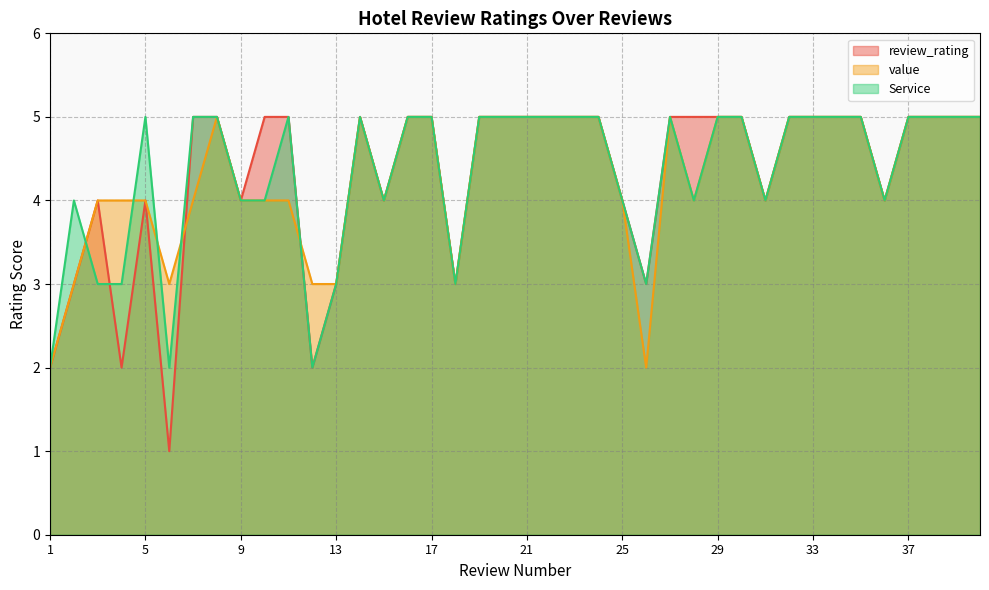

What is the lowest value of the value series?

2